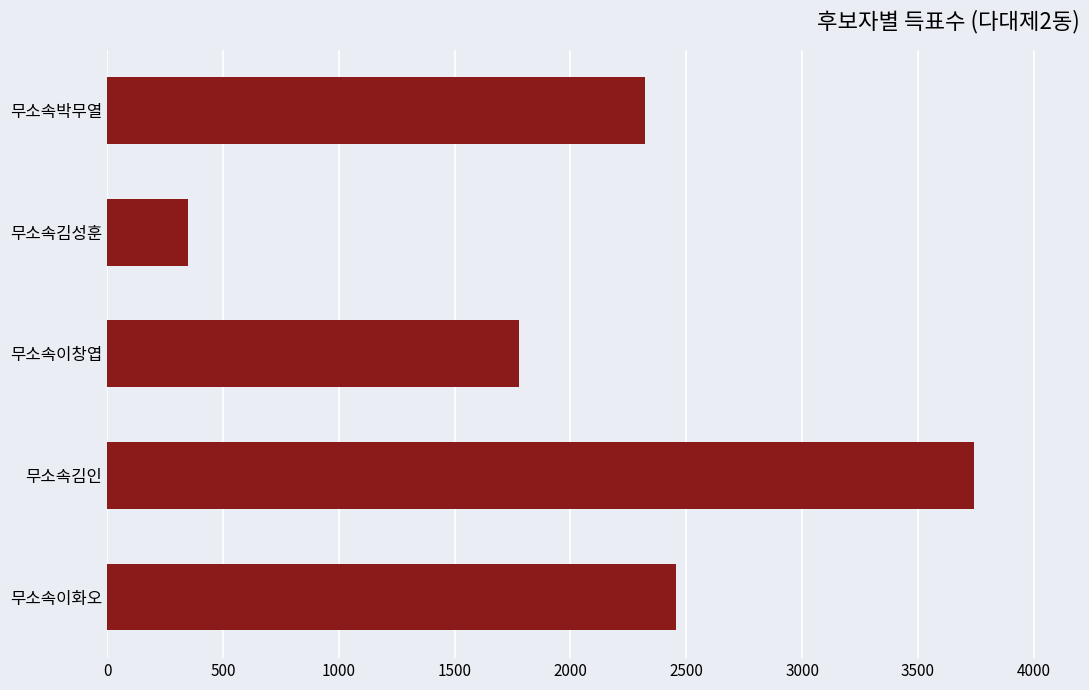

What is the difference between the maximum and minimum values?

3392